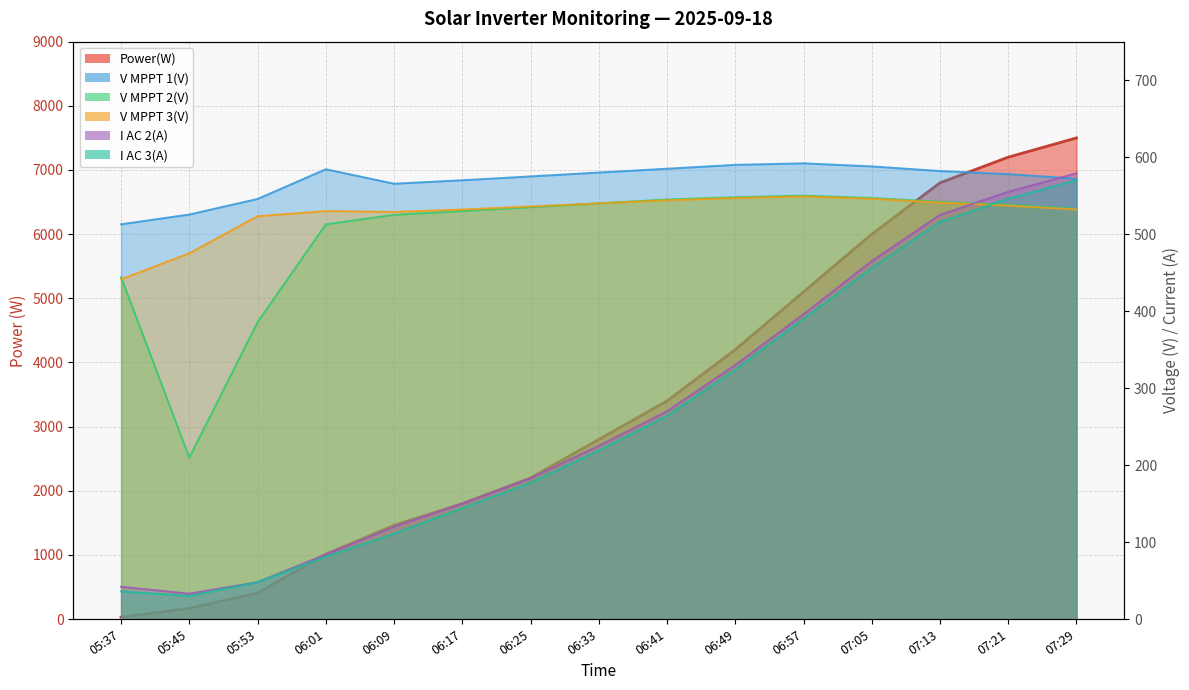

What is the label of the 9th point from the right?

06:25